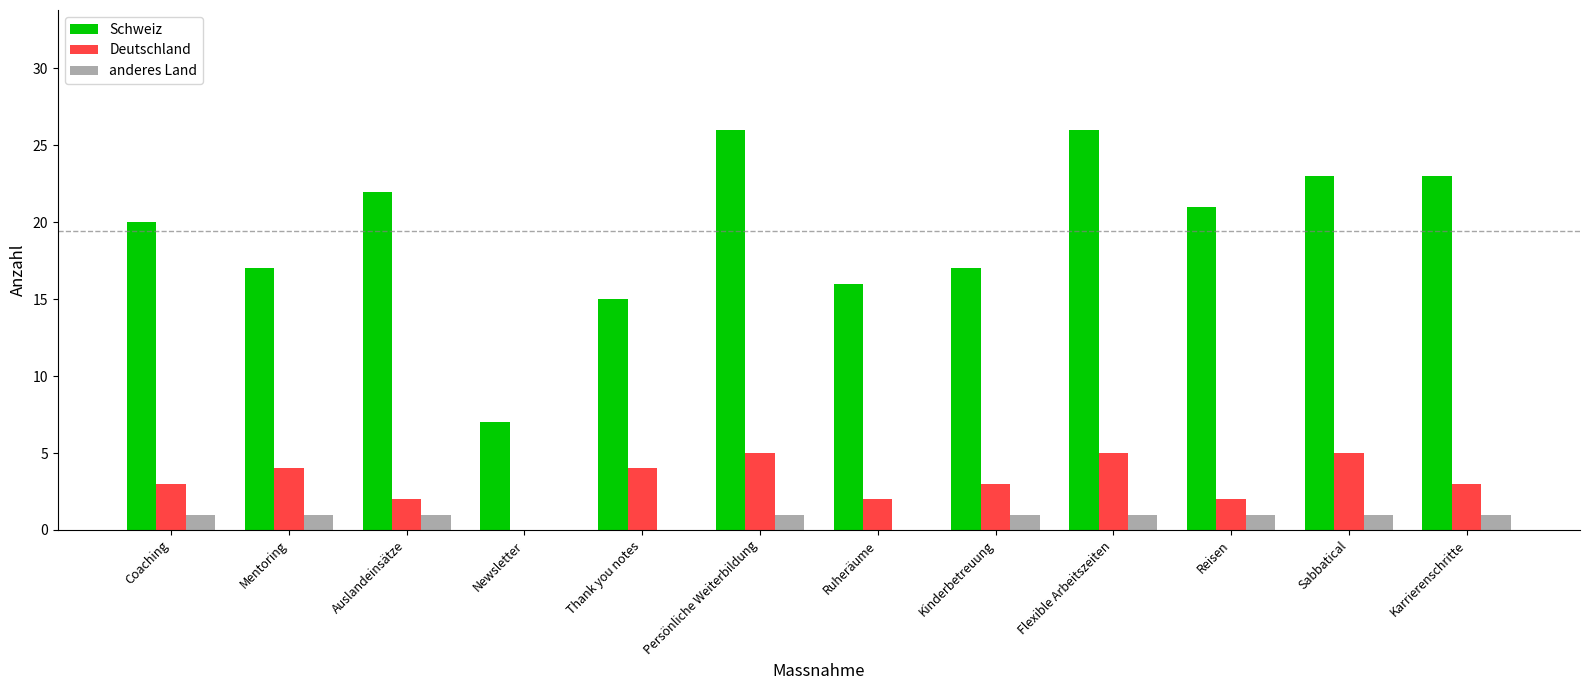

What is the sum of all Schweiz values?

233